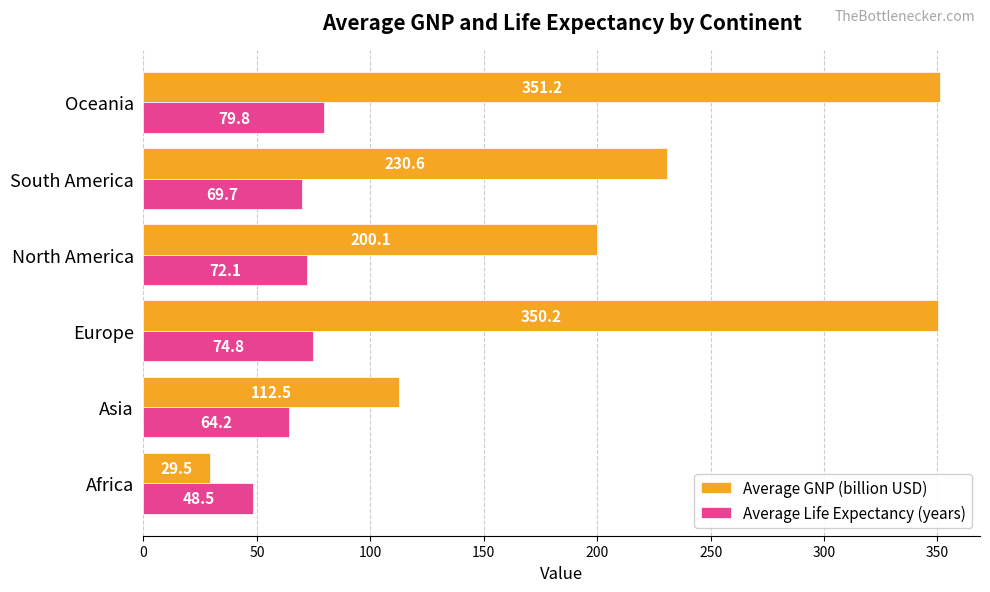

Which category has the highest value in the Average Life Expectancy (years) series?

Oceania